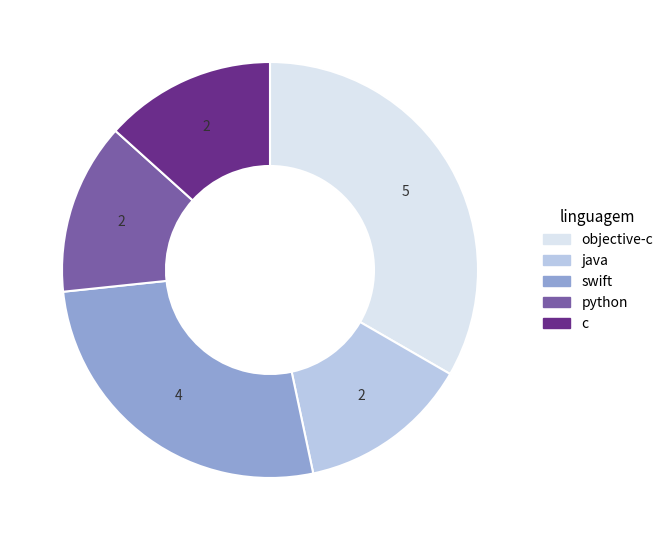

What is the ratio of the value at swift to the value at java?

2.0